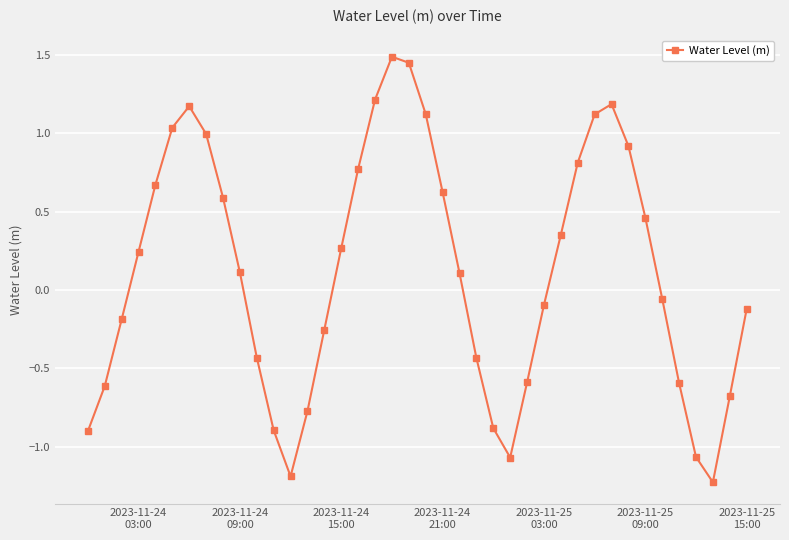

What is the value of the 32nd point from the left?

1.2